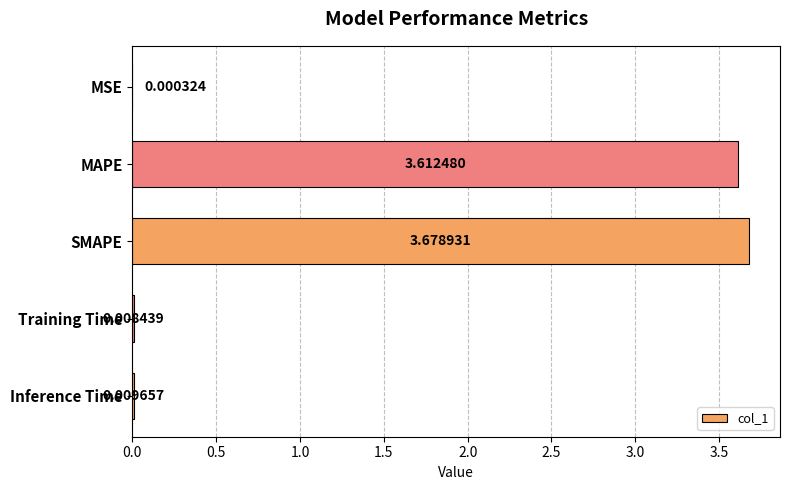

Which has a higher value, Training Time or MSE?

Training Time